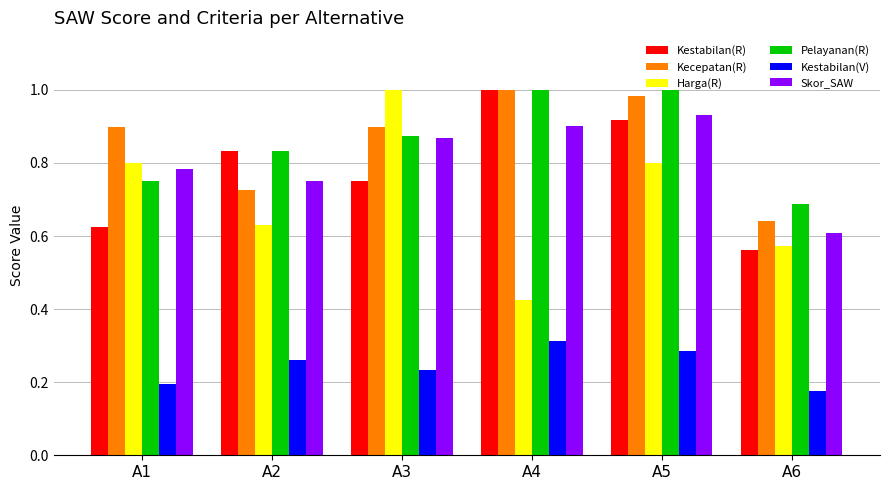

What is the sum of the Skor_SAW values at A1 and A6?

1.4